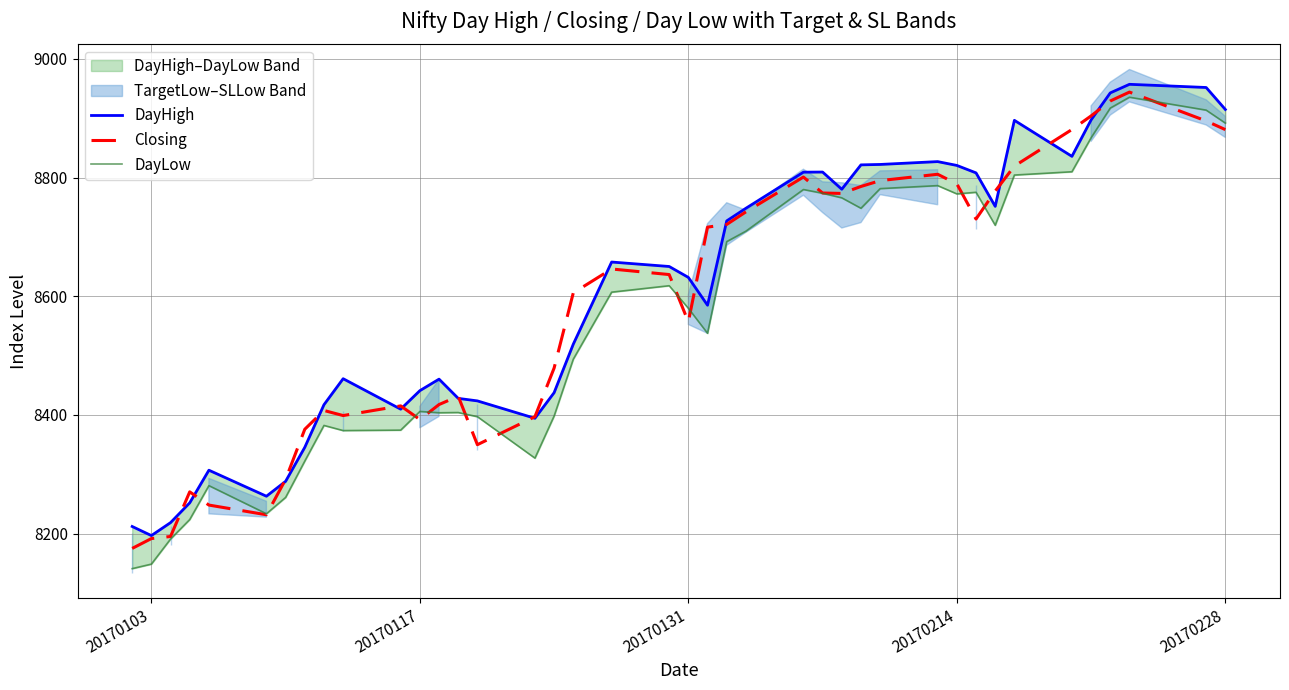

How many interior local valleys does the DayLow series have?

8